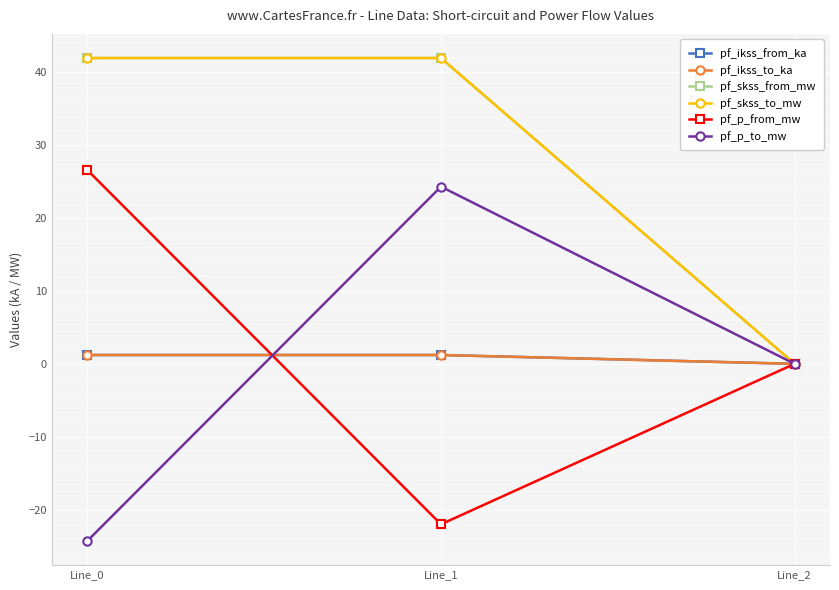

At which label is pf_ikss_to_ka closest to 0?

Line_2